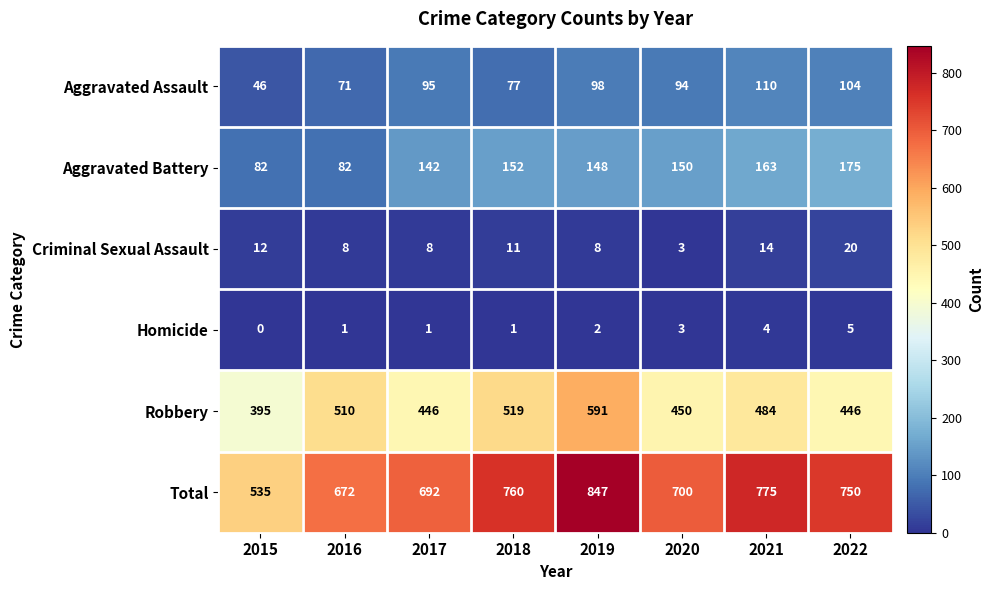

What is the sum of all Total values?

5731